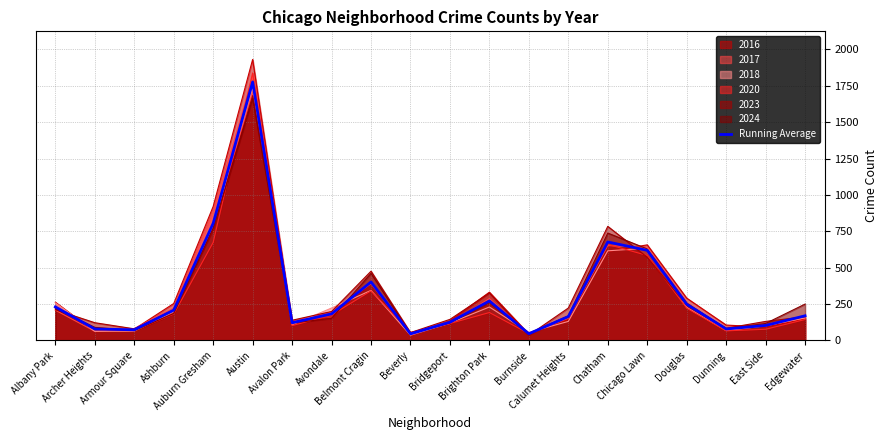

What is the value of the 17th point from the left?

249.5